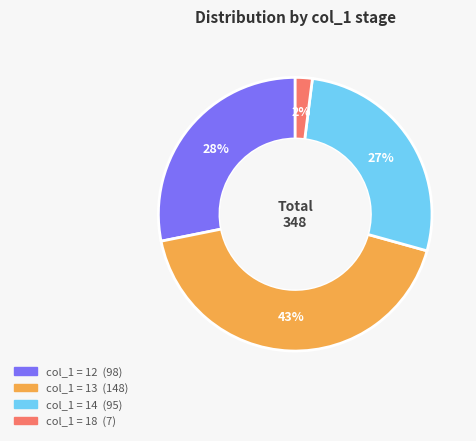

Is there any slice that represents more than half of the pie?

No